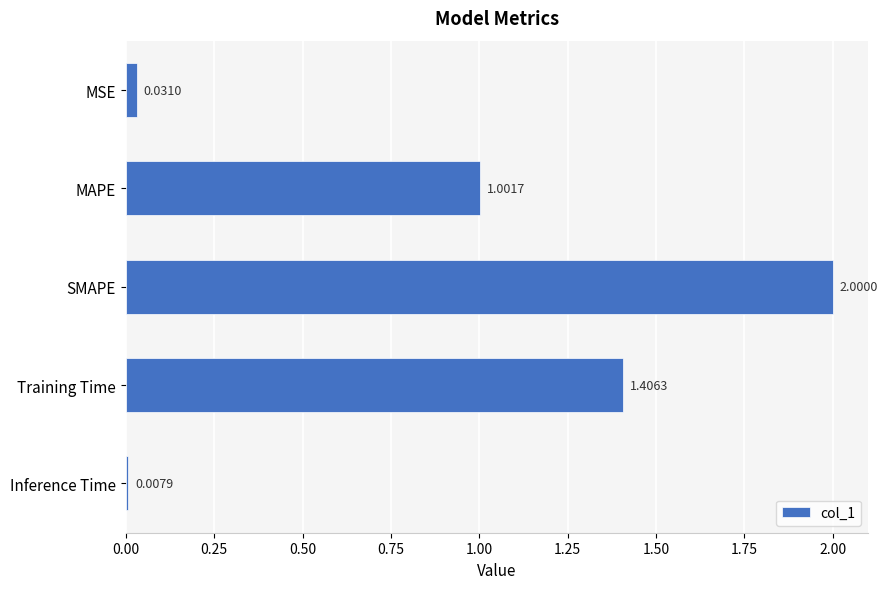

List the labels in order of value, smallest first.

Inference Time, MSE, MAPE, Training Time, SMAPE